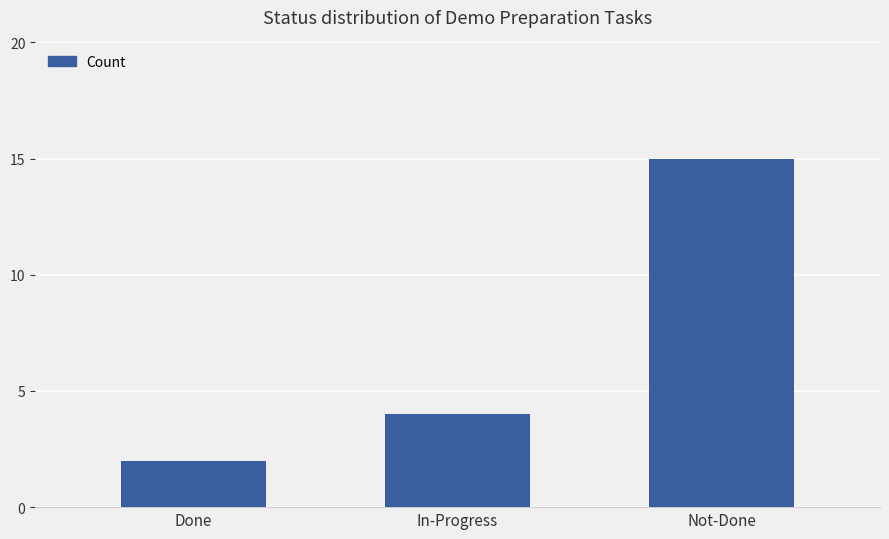

Is it true that the value at Not-Done is 15?

True